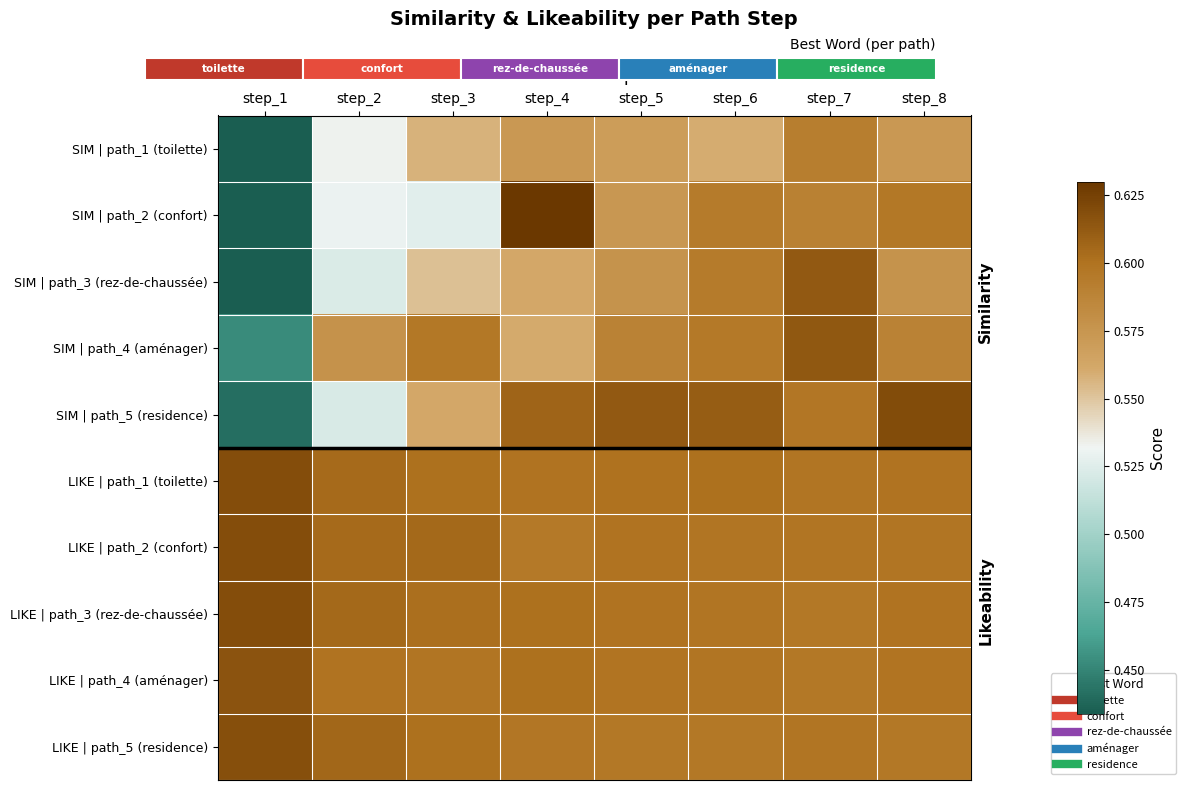

List the labels in order of SIM | path_2 (confort) value, largest first.

step_4, step_8, step_6, step_7, step_5, step_2, step_3, step_1